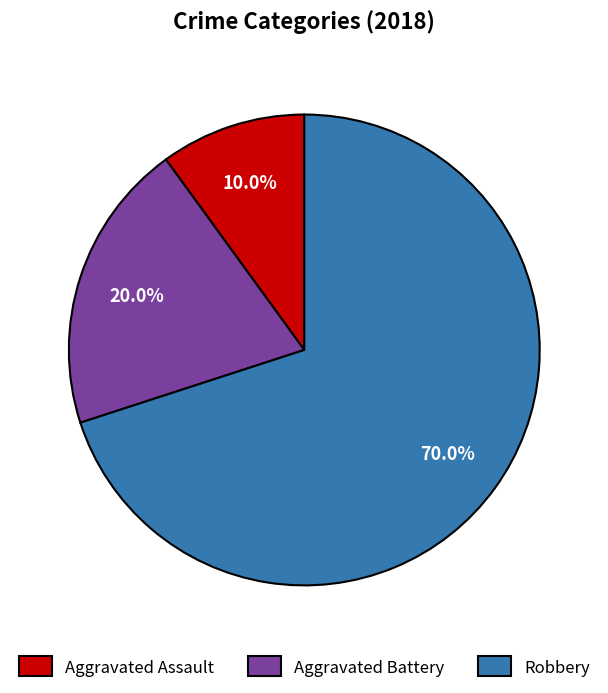

Which slice is the smallest?

Aggravated Assault